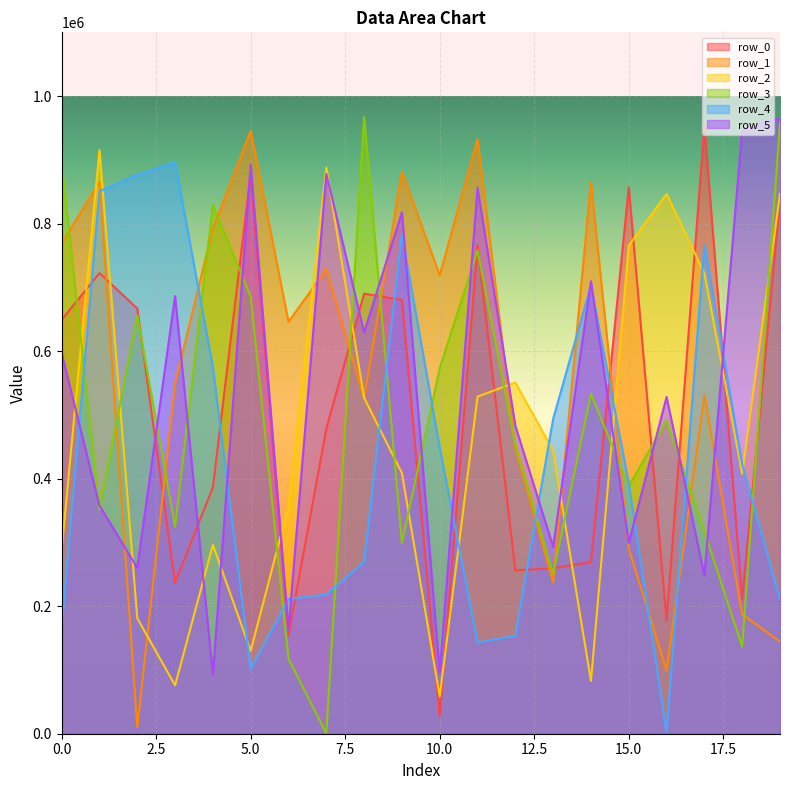

How many lines are shown in the chart?

6